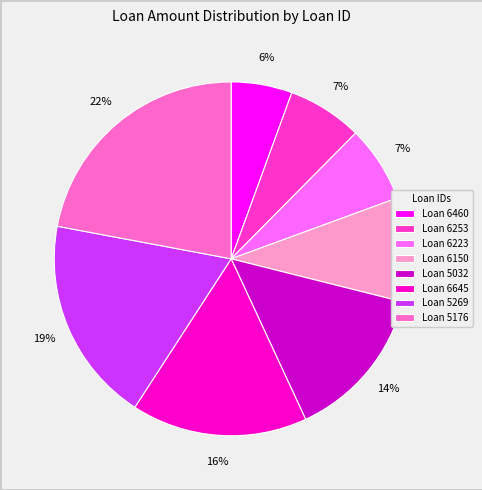

What percentage is the Loan 6253 slice, to the nearest percent?

7%